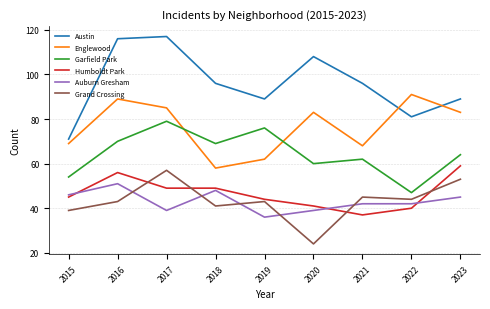

Which category has the lowest value in the Englewood series?

2018